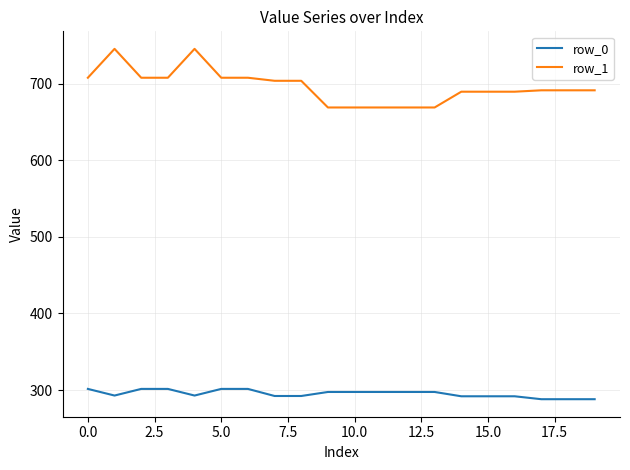

What is the smallest value displayed?

288.0